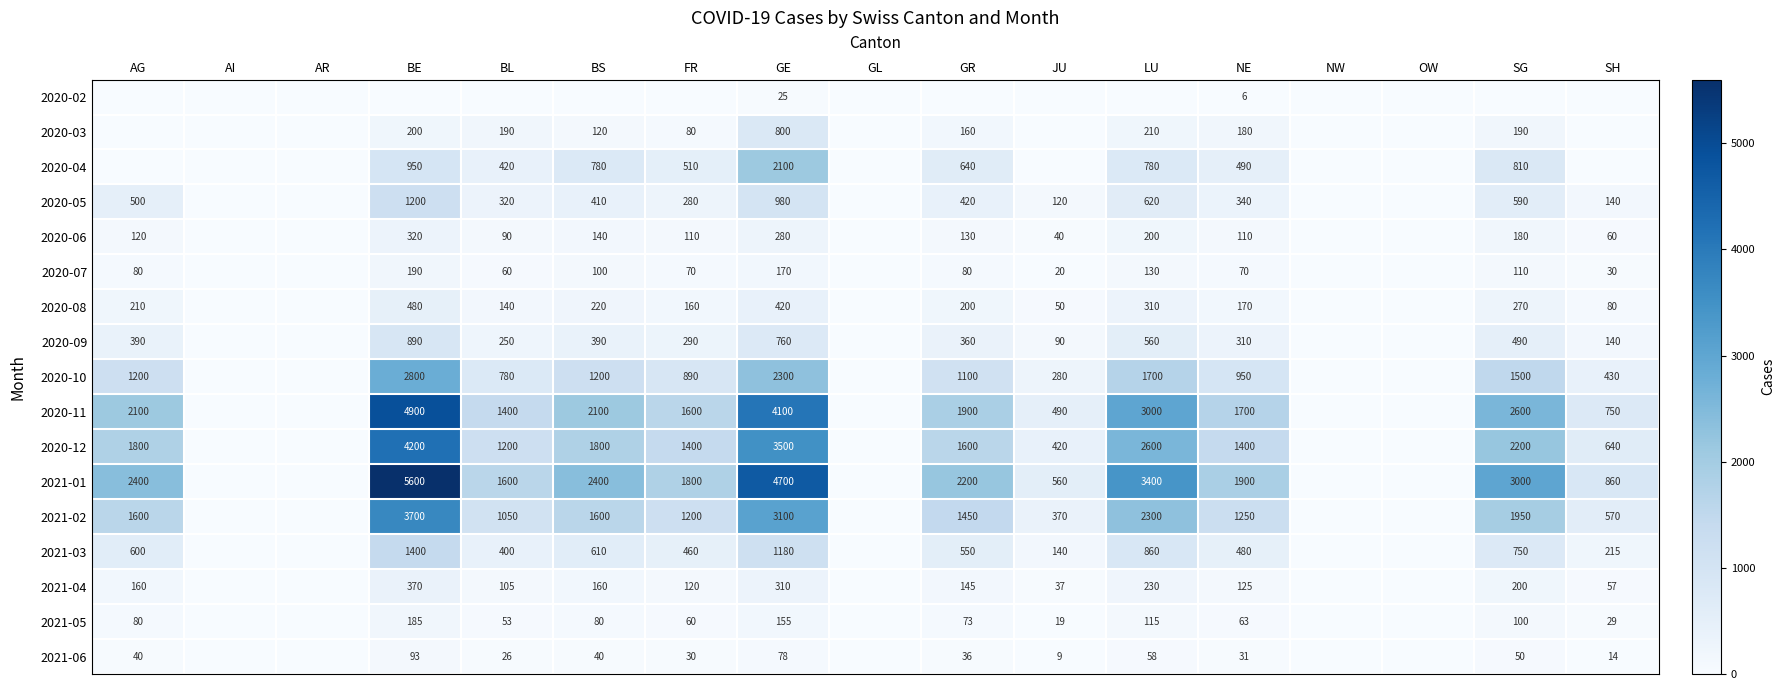

The 2021-06 series shows 121 at GE. True or false?

False